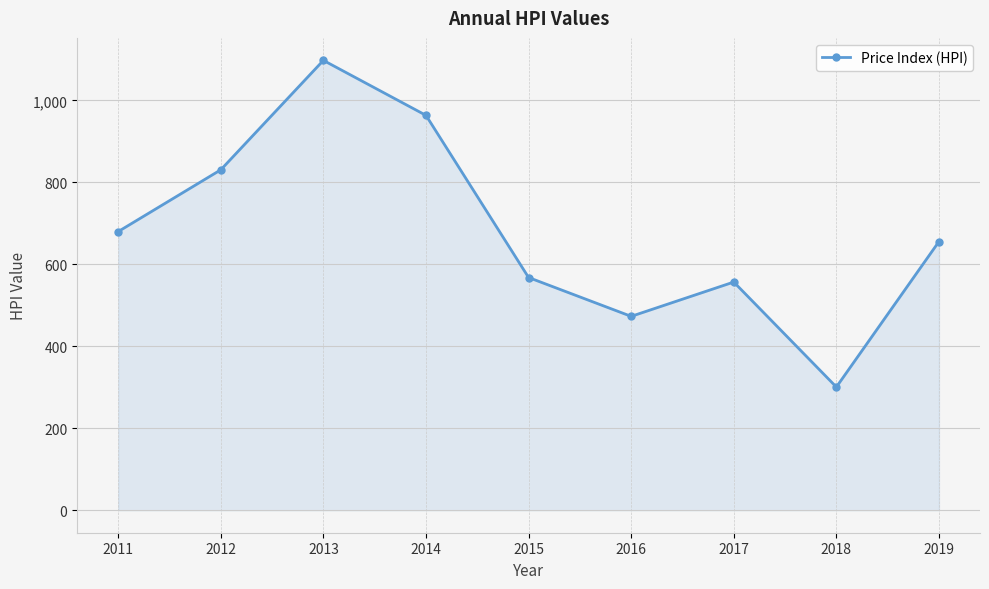

How many interior local peaks (higher than both neighbors) does the data have?

2